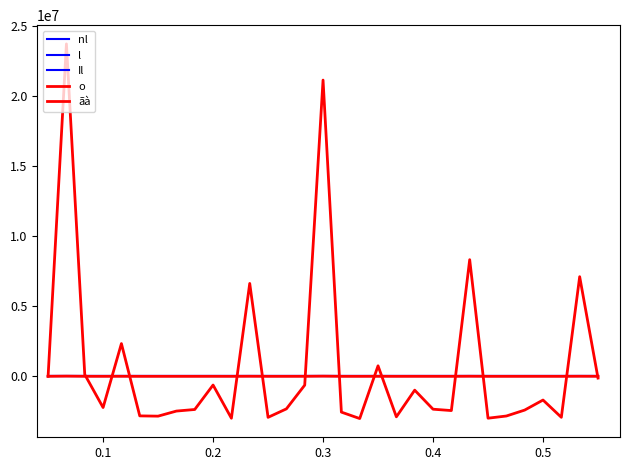

How many series are shown in this chart?

5